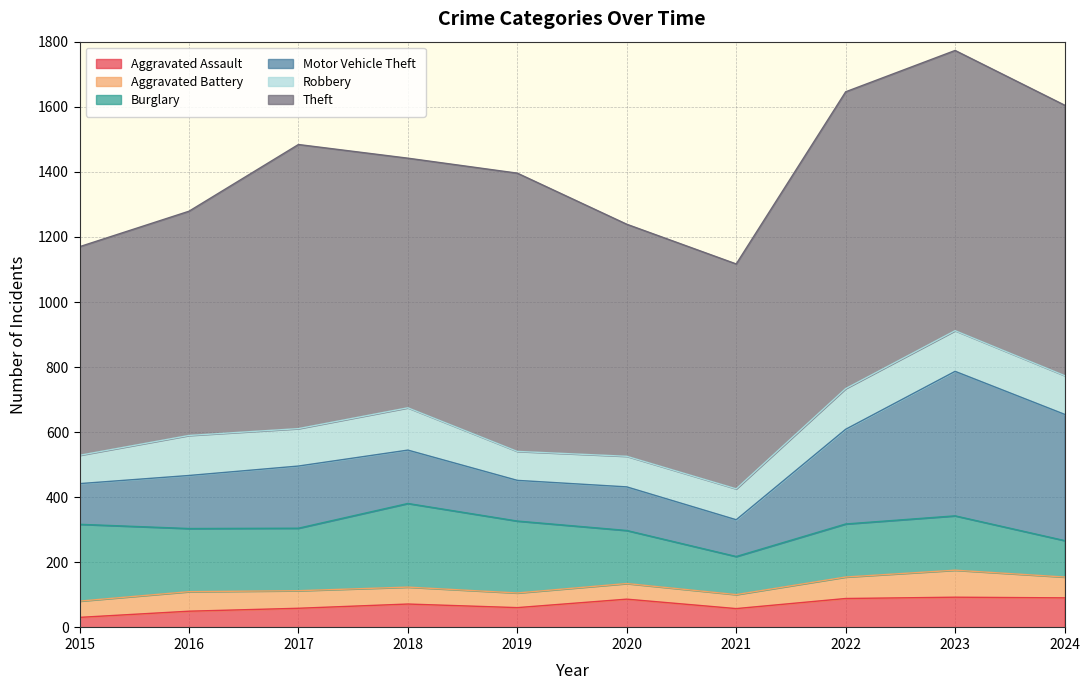

Reading right to left, extract all data points from this chart.

Aggravated Assault: 2024=91	2023=93	2022=89	2021=58	2020=87	2019=61	2018=72	2017=59	2016=50	2015=31
Aggravated Battery: 2024=64	2023=83	2022=66	2021=43	2020=48	2019=45	2018=52	2017=54	2016=60	2015=50
Burglary: 2024=112	2023=167	2022=163	2021=117	2020=163	2019=221	2018=257	2017=192	2016=194	2015=236
Motor Vehicle Theft: 2024=388	2023=444	2022=291	2021=113	2020=134	2019=125	2018=164	2017=191	2016=163	2015=125
Robbery: 2024=119	2023=125	2022=125	2021=95	2020=94	2019=89	2018=130	2017=115	2016=123	2015=87
Theft: 2024=831	2023=861	2022=912	2021=691	2020=713	2019=855	2018=767	2017=873	2016=689	2015=641